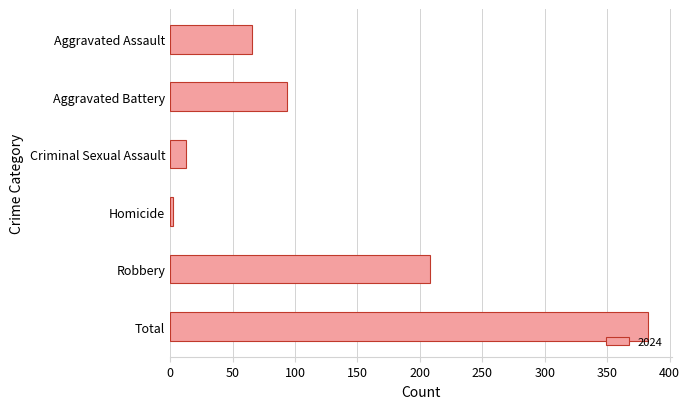

Reading top to bottom, list all the values displayed in this chart.

66	94	13	2	208	383